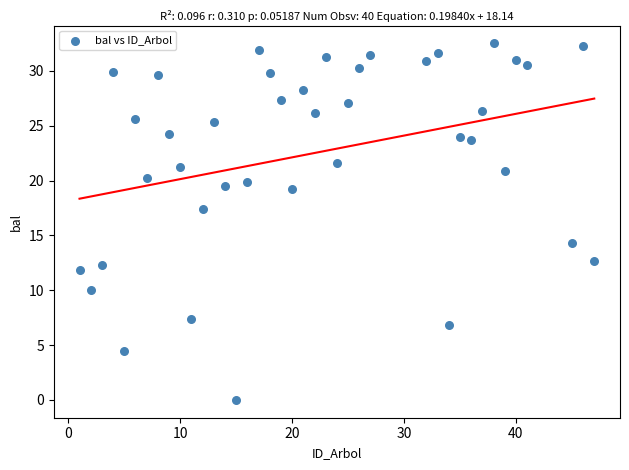

What is the range of Y values (max minus min)?

32.5